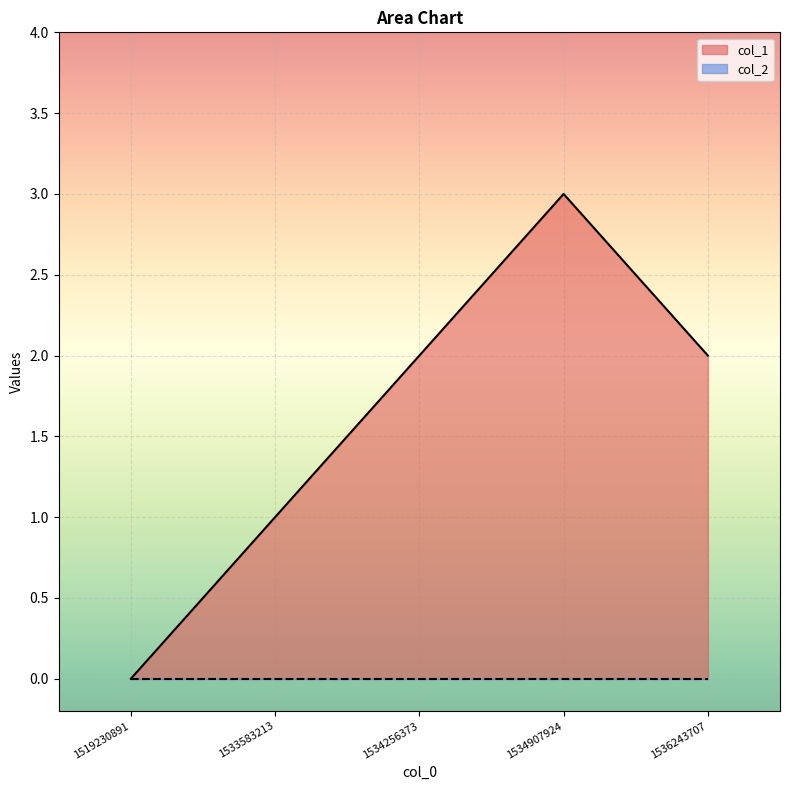

Reading left to right, extract all data points from this chart.

1519230891=0	1533583213=1	1534256373=2	1534907924=3	1536243707=2